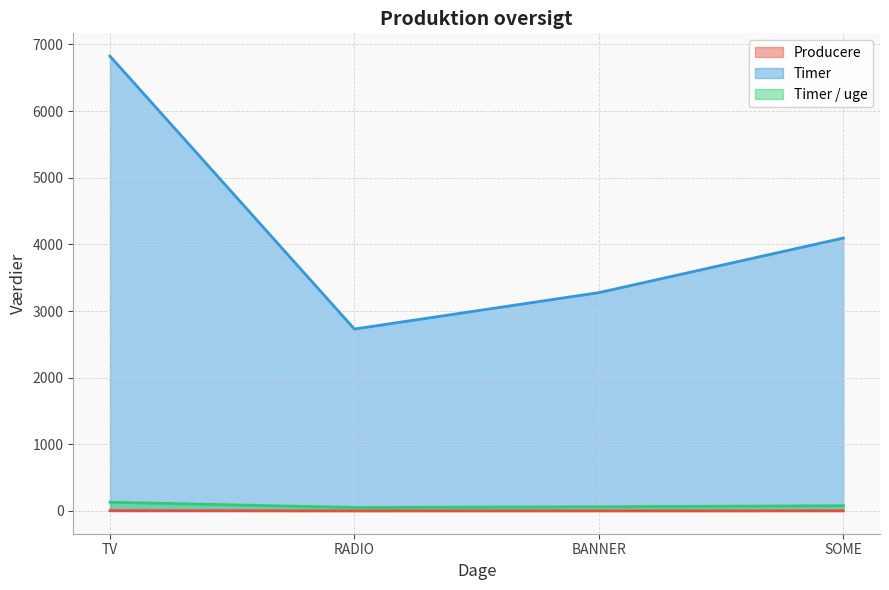

What is the difference between the maximum and minimum values in the Timer series?

4095.0